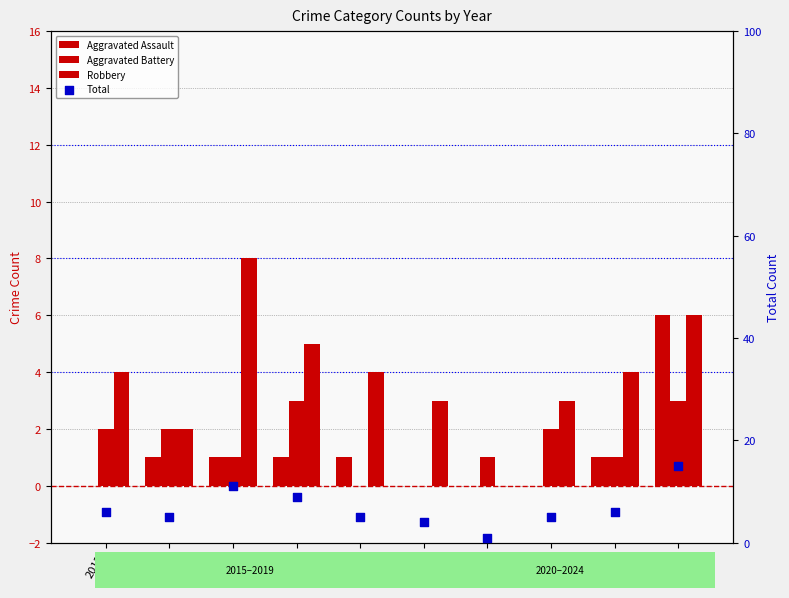

What are all the series names shown in the legend?

Aggravated Assault, Aggravated Battery, Robbery, Total